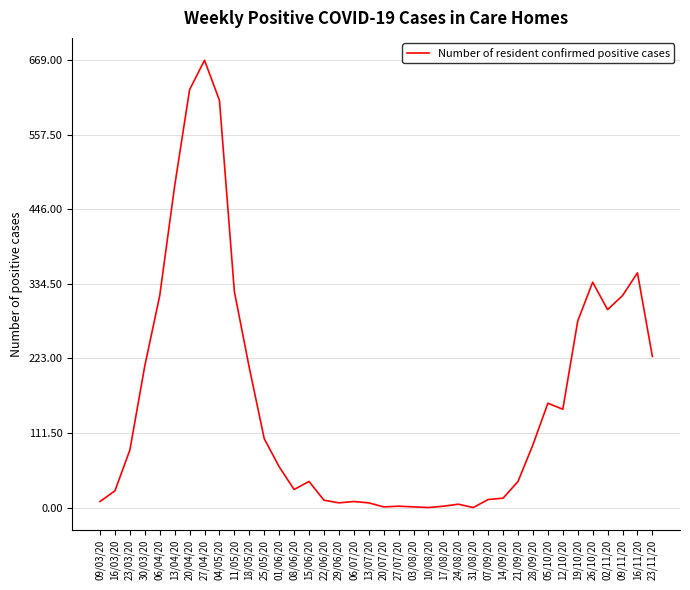

Is it true that the value at 04/05/20 is 609?

True